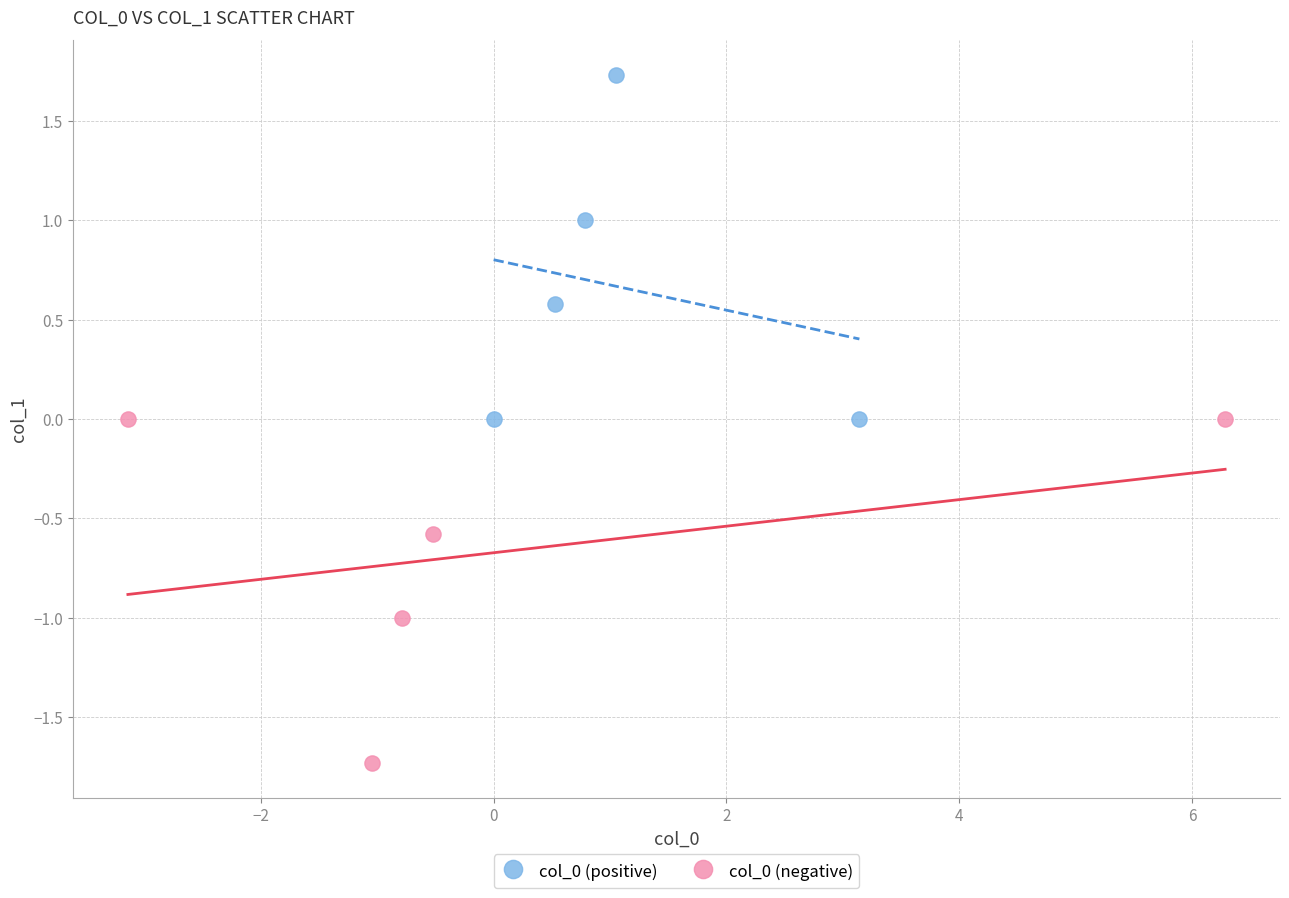

Which series reaches the minimum Y coordinate?

col_0 (negative)